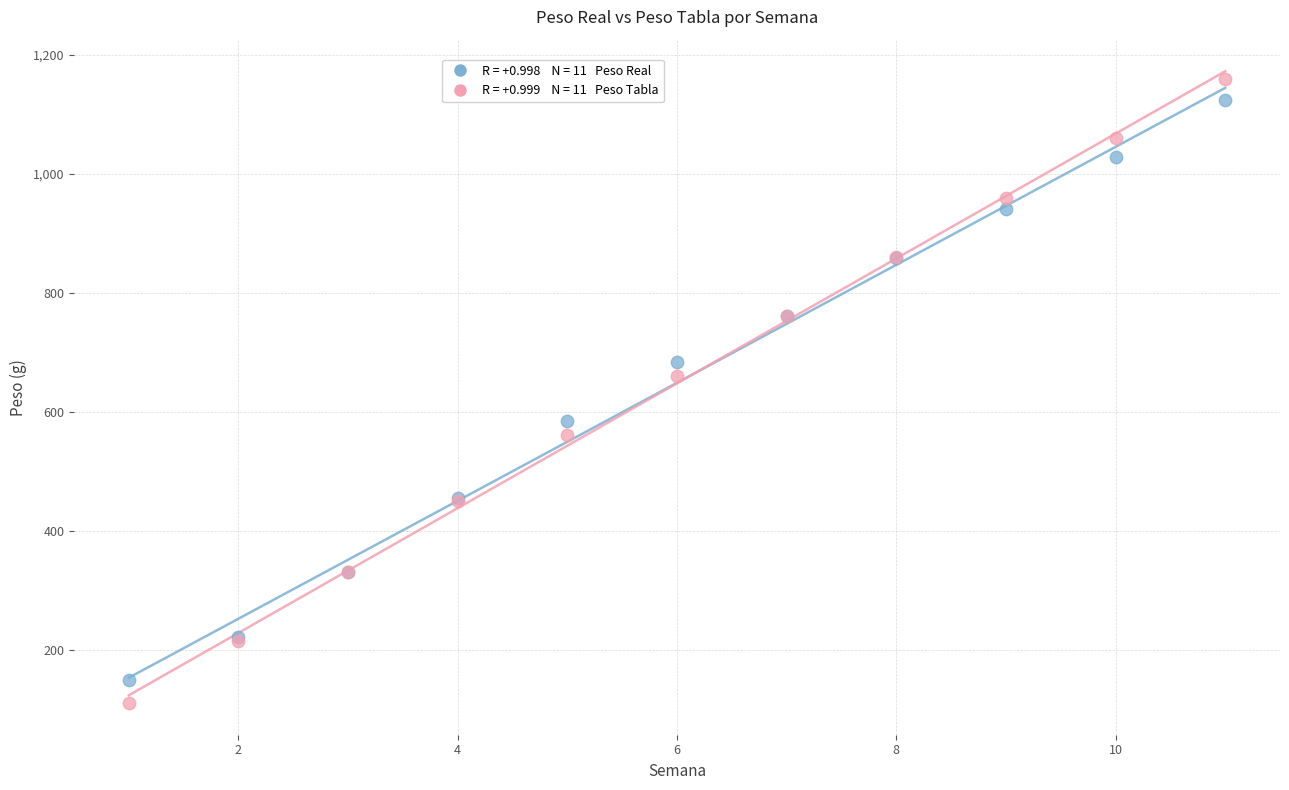

Across all series, what Y value is closest to 635?

660.0